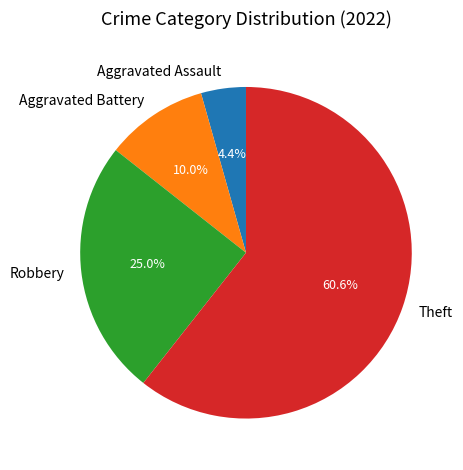

Is it true that Aggravated Battery is 24% of the pie?

False